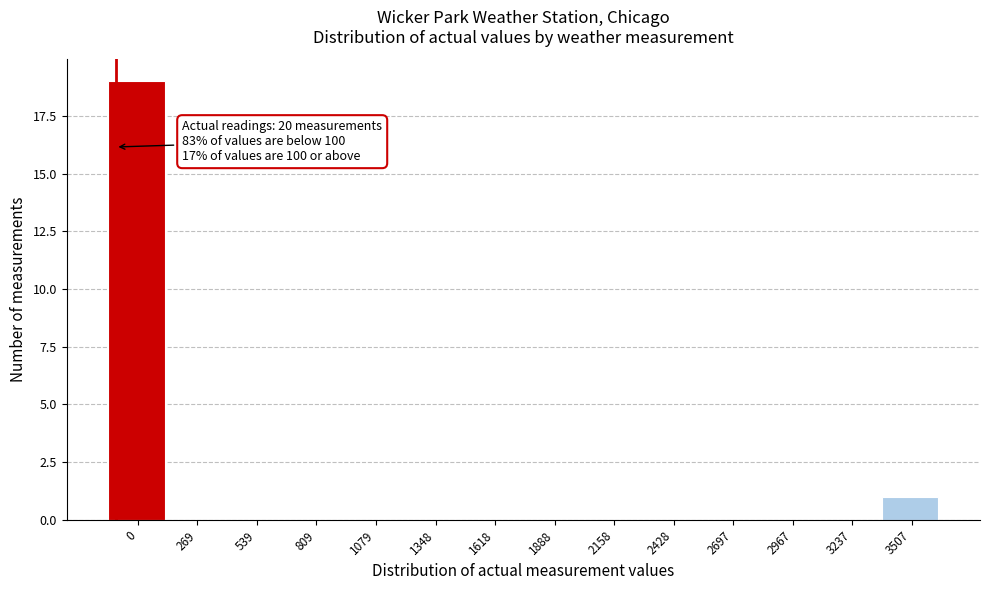

Reading right to left, list all the values displayed in this chart.

3507=1	3237=0	2967=0	2697=0	2428=0	2158=0	1888=0	1618=0	1348=0	1079=0	809=0	539=0	269=0	0=19